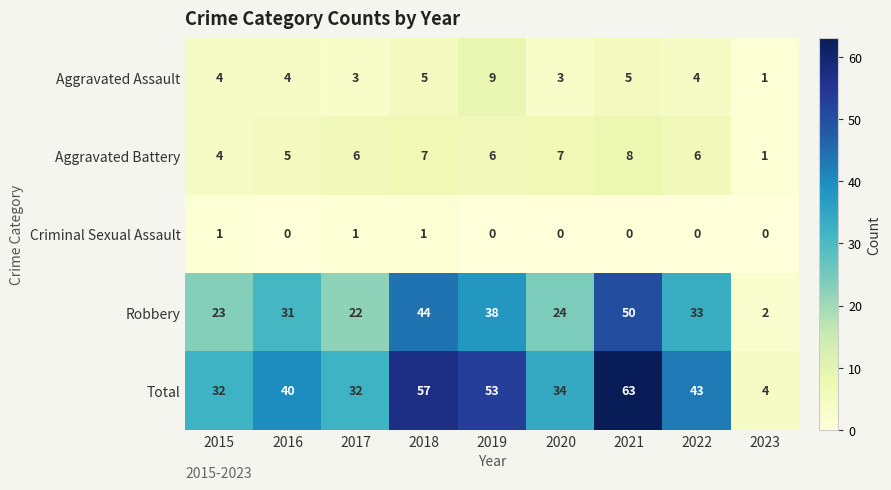

What value does the Aggravated Battery series have at 2020?

7